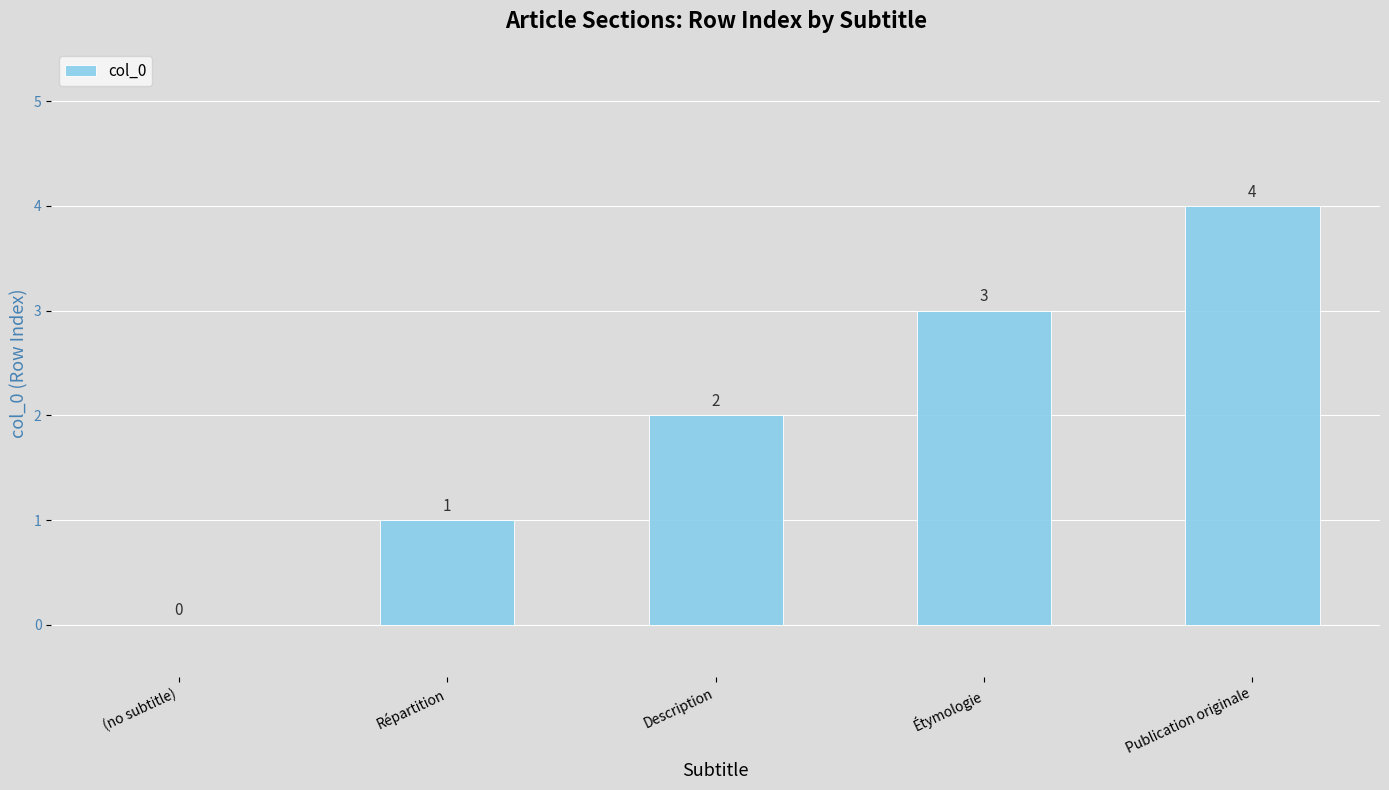

Which category has the highest value across all series?

Publication originale